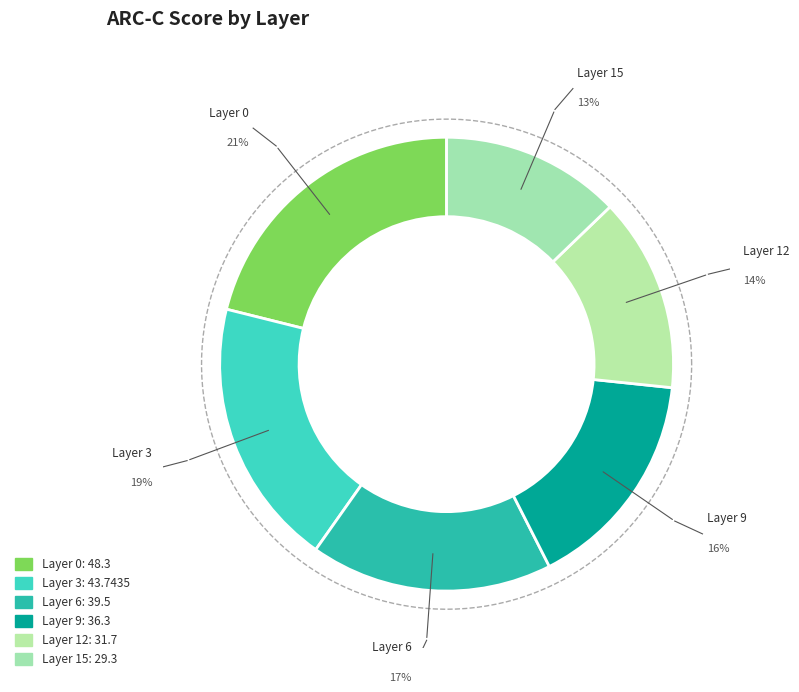

What is the change in value from Layer 12 to Layer 15?

-2.4